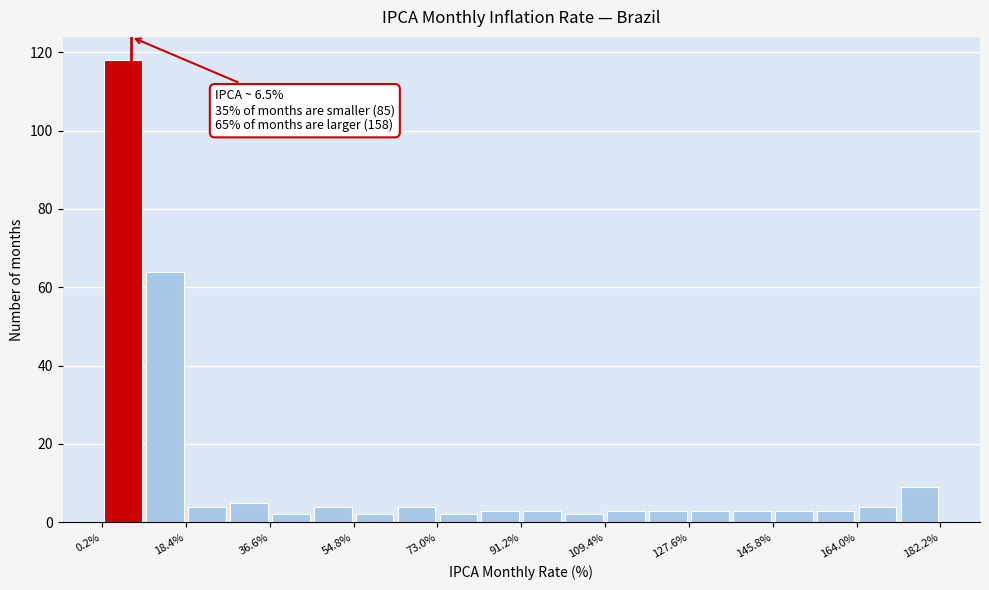

Over which range of the x-axis is the bar tallest?

0 to 10